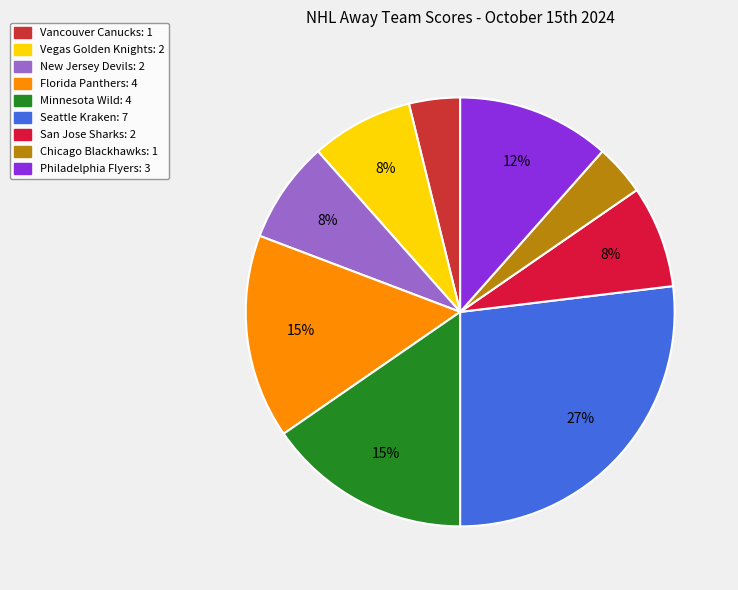

Does Philadelphia Flyers account for over 50% of the chart?

No